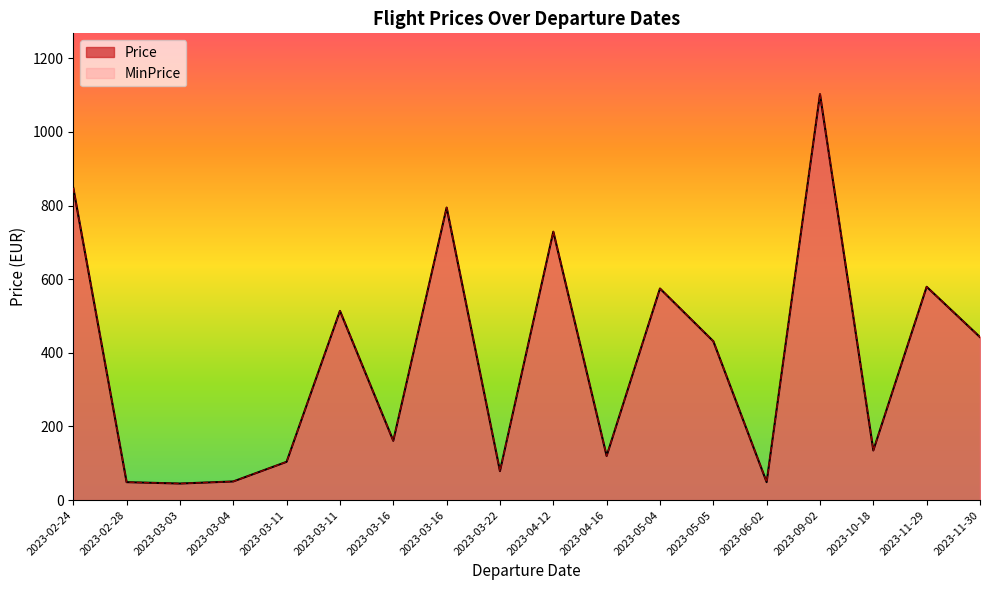

Does the chart display data point markers on the line(s)?

No